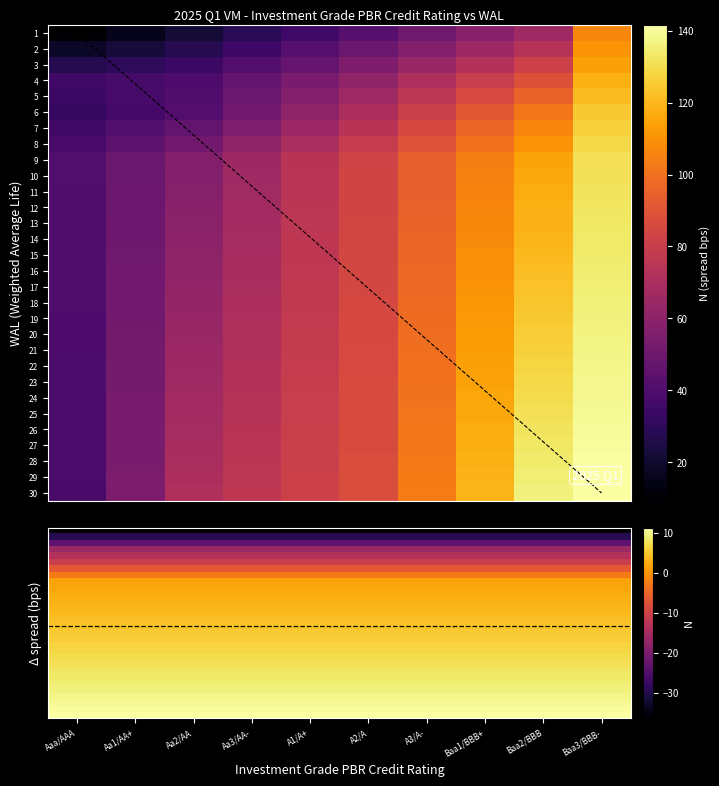

At A2/A, list the series in order from largest to smallest.

30, 29, 28, 27, 26, 25, 24, 23, 22, 21, 20, 19, 18, 17, 16, 15, 14, 13, 12, 11, 10, 9, 8, 7, 6, 5, 4, 3, 2, 1